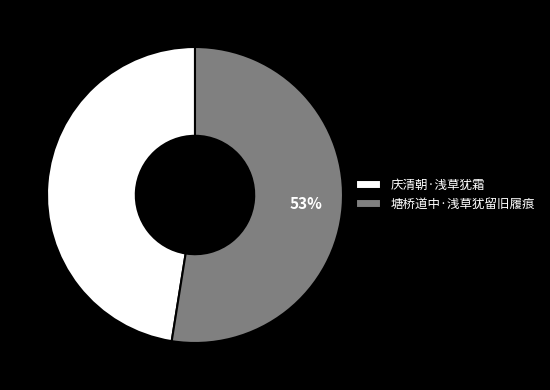

Do 塘桥道中·浅草犹留旧履痕 and 庆清朝·浅草犹霜 together represent more than half of the pie?

Yes